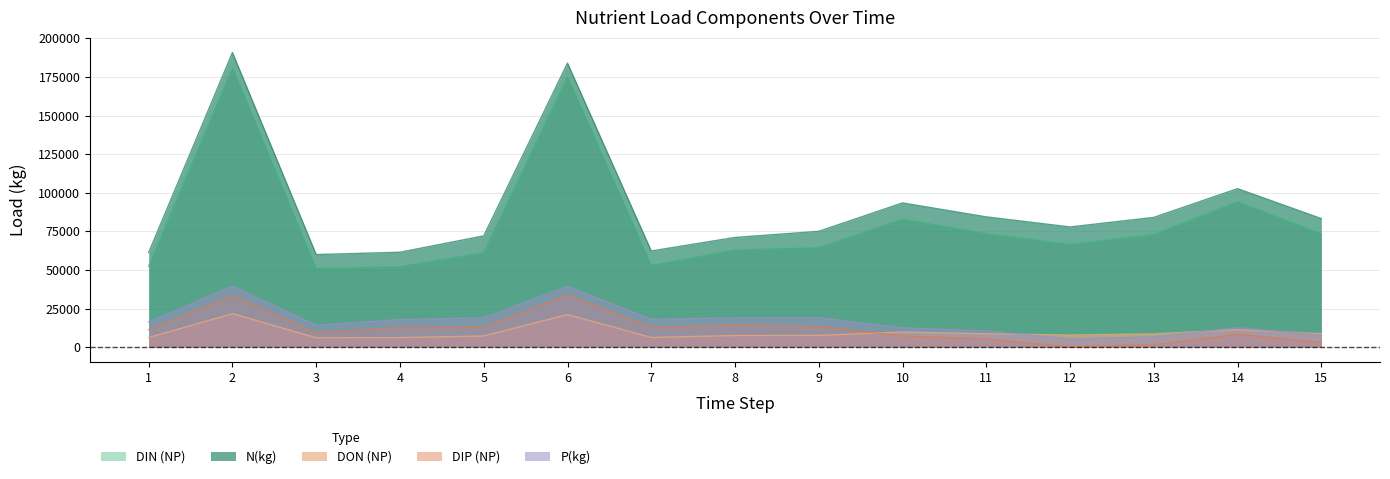

What is the sum of the DIN (NP) values at 15 and 9?

137753.0